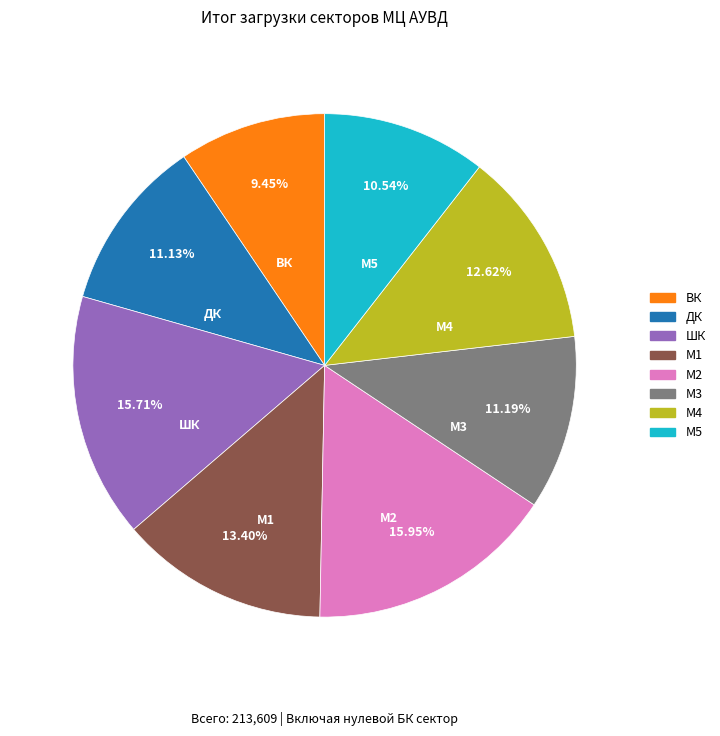

To the nearest percent, what is the difference between the largest and smallest slice percentages?

7%